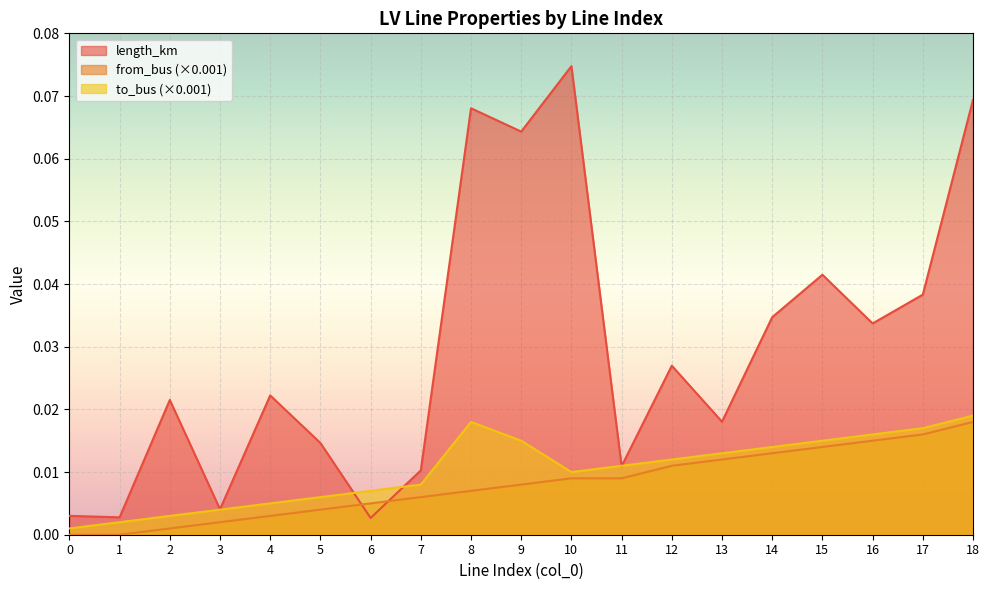

At which category is the sum across all series the highest?

18